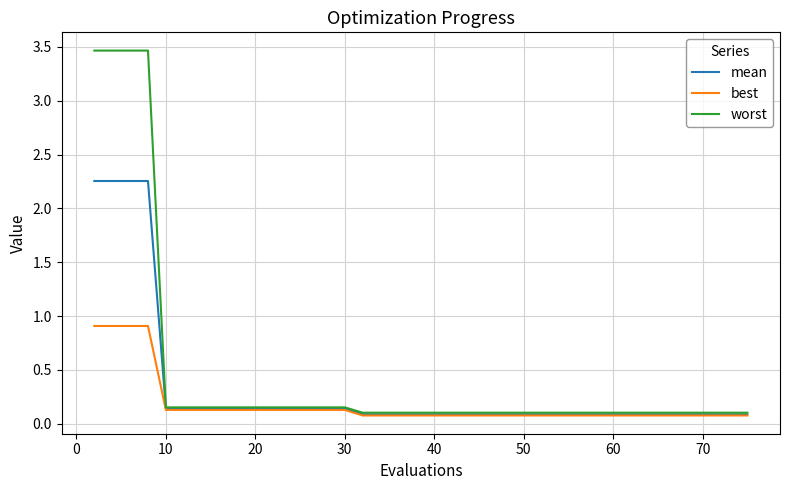

List the series in order of their peak value, highest first.

worst, mean, best